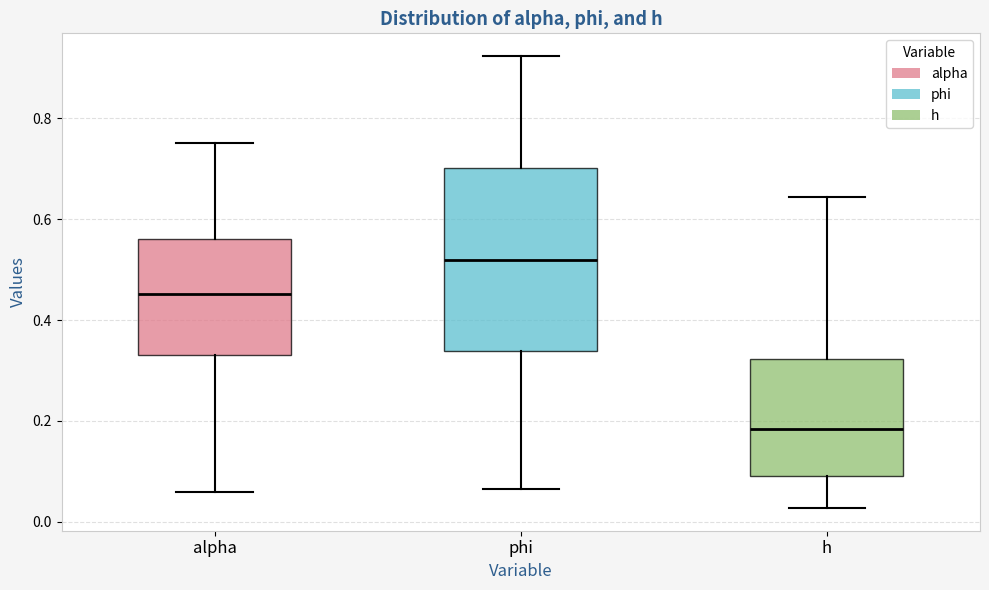

Which box is the tallest, from its lower edge to its upper edge?

phi